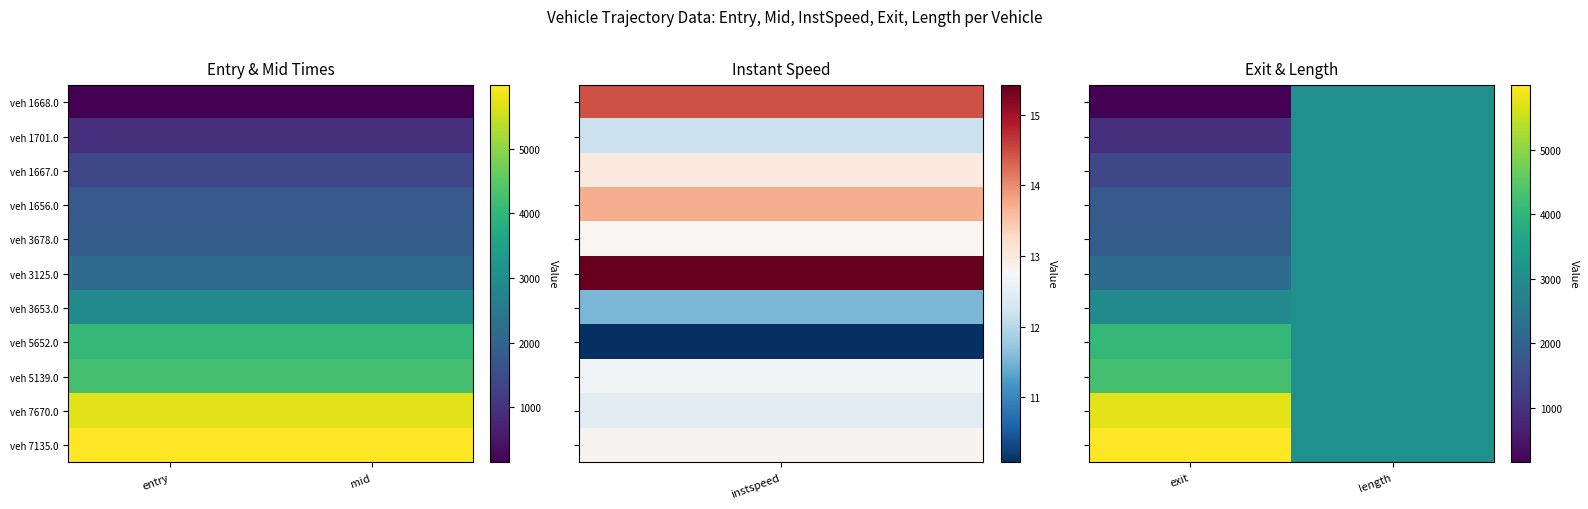

Which has a higher value, exit or length?

length